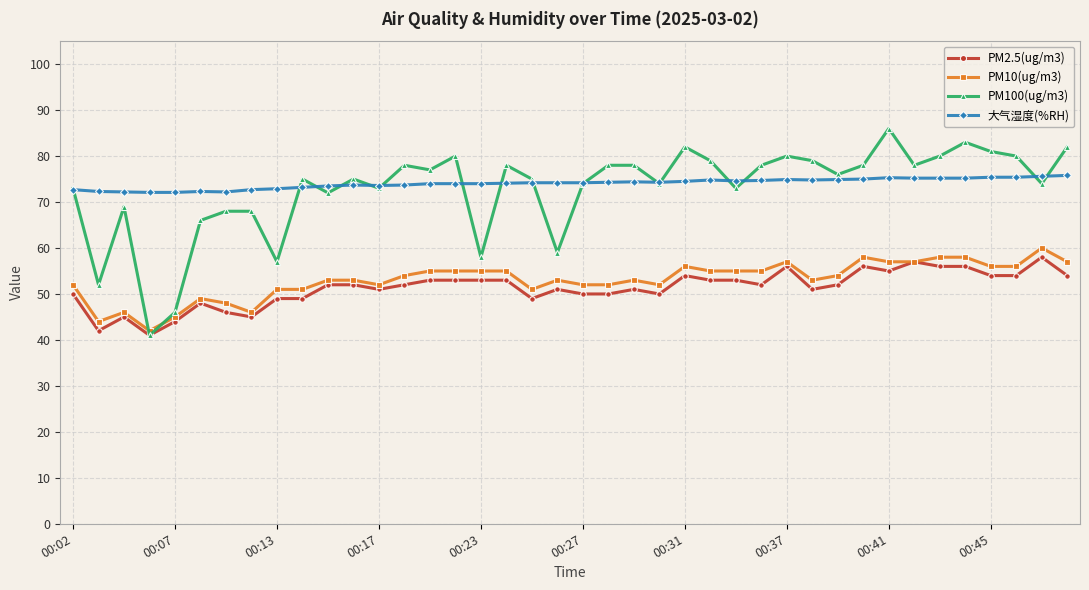

What is the value of the PM10(ug/m3) point at the 23rd from the left?

53.0